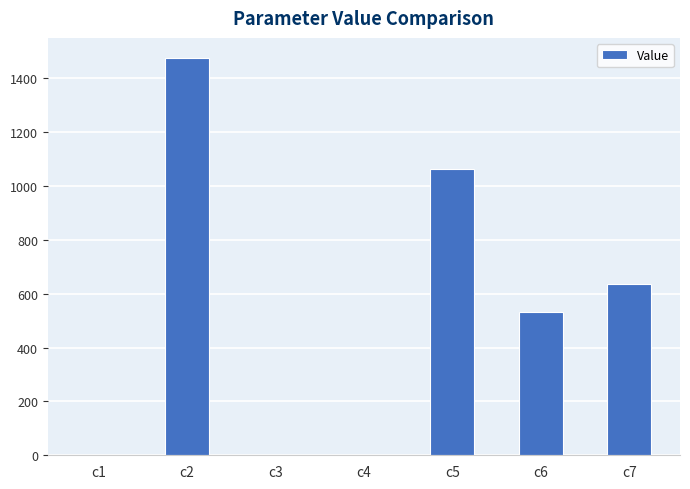

Is it true that the value at c3 is 0.0?

True